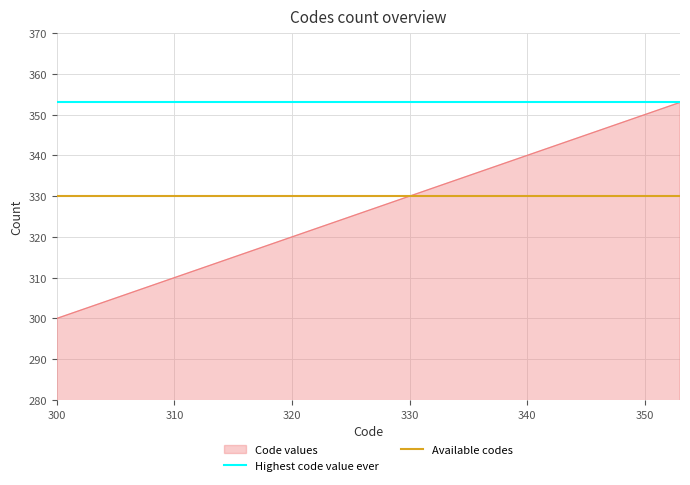

What is the highest value of the Highest code value ever series?

353